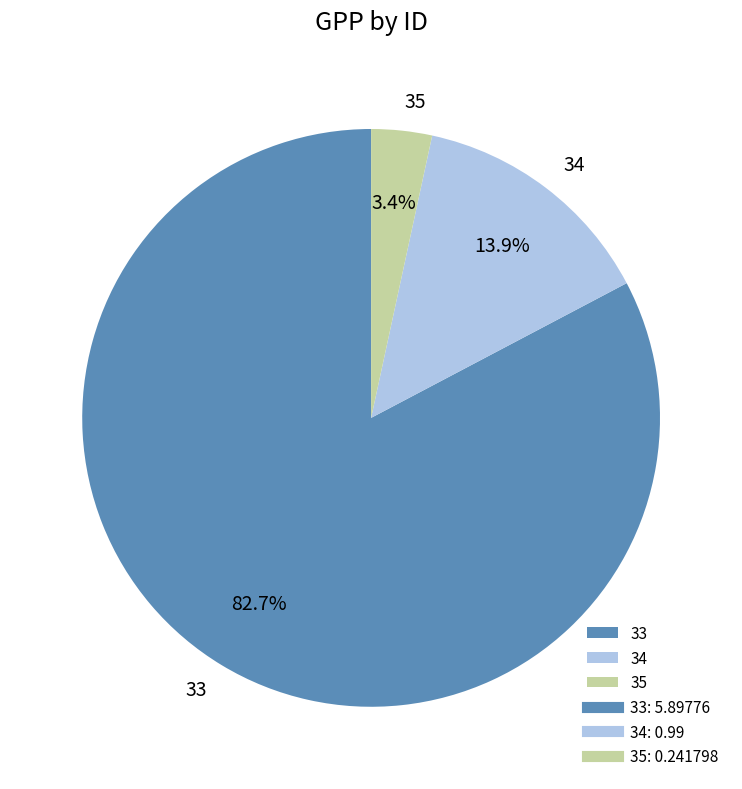

Is it true that 33 is 83% of the pie?

True